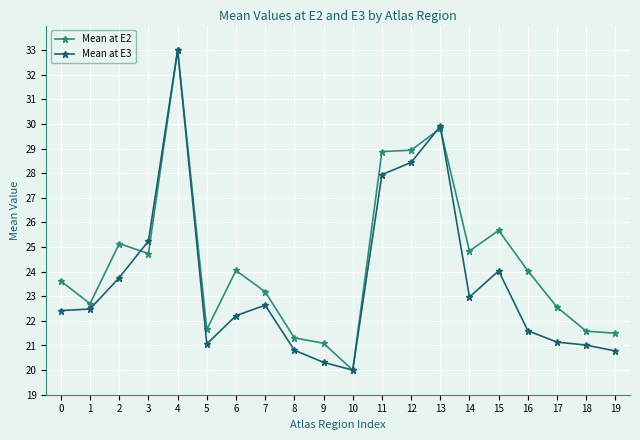

True or false: Mean at E2 has a value of 9.3 at 17.

False